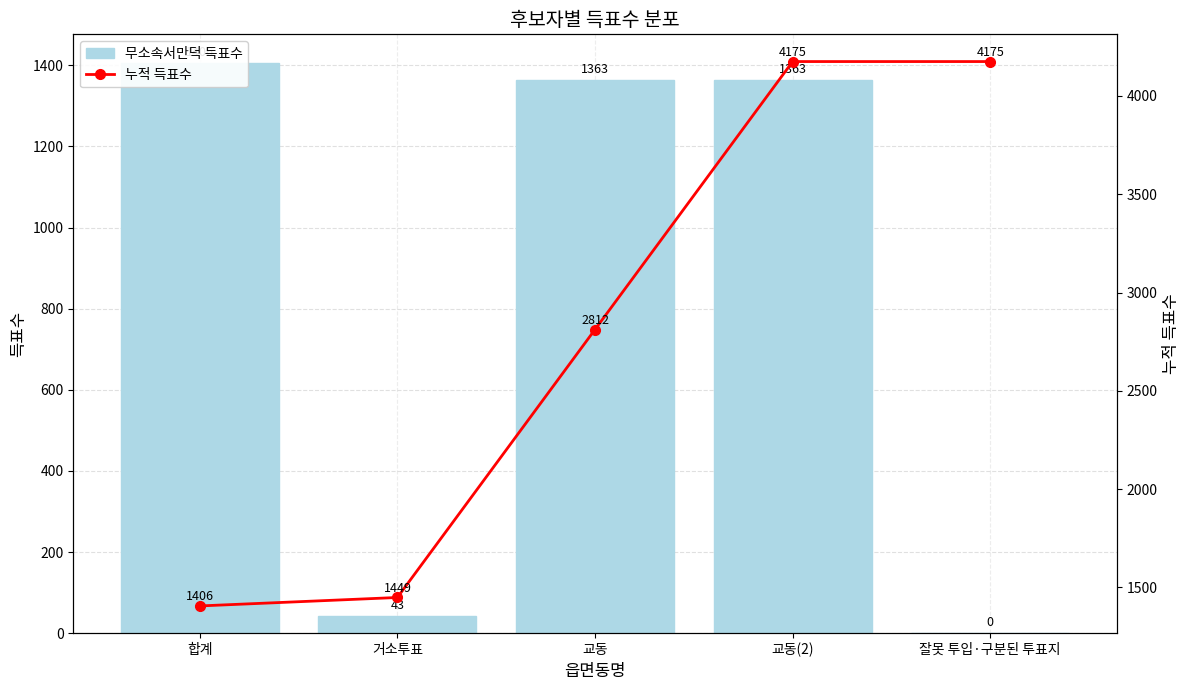

Which category has the lowest value across all series?

잘못 투입·구분된 투표지